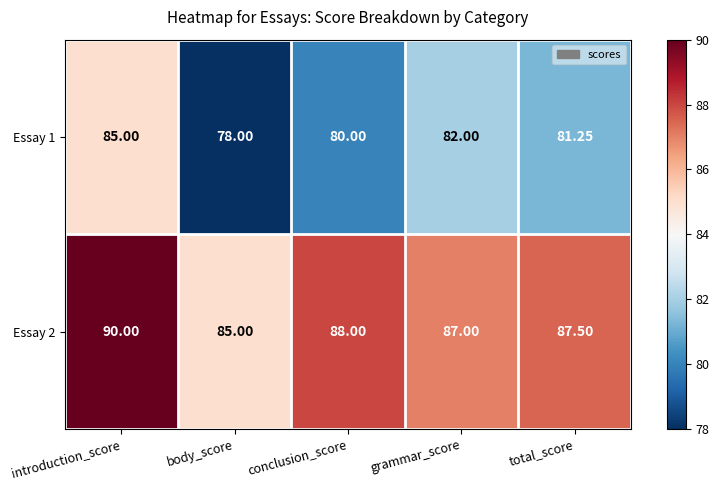

At which label does Essay 2 reach its peak?

introduction_score